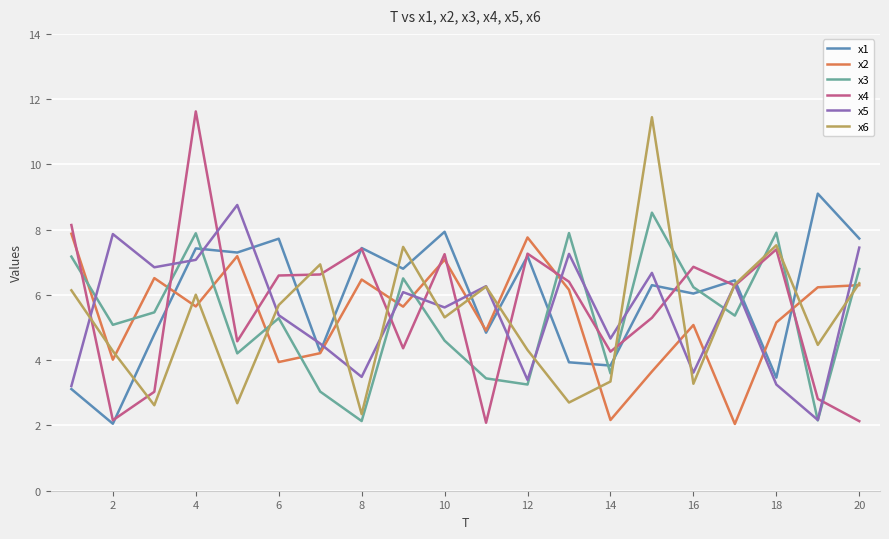

What is the maximum value shown in the chart?

11.6